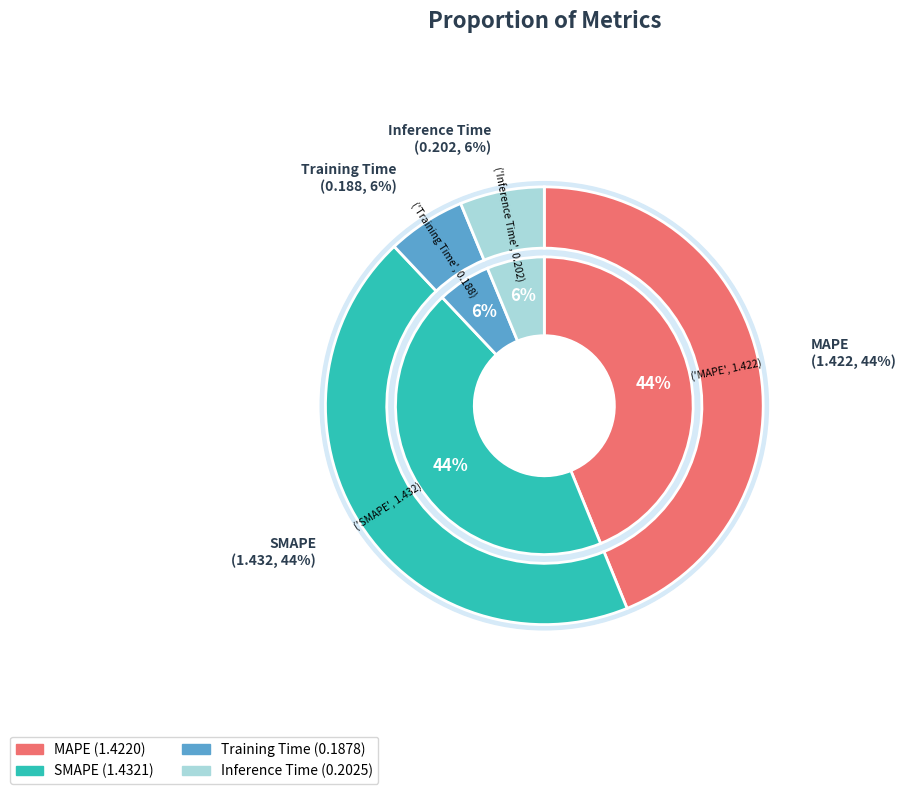

Which slice is the smallest?

Training Time